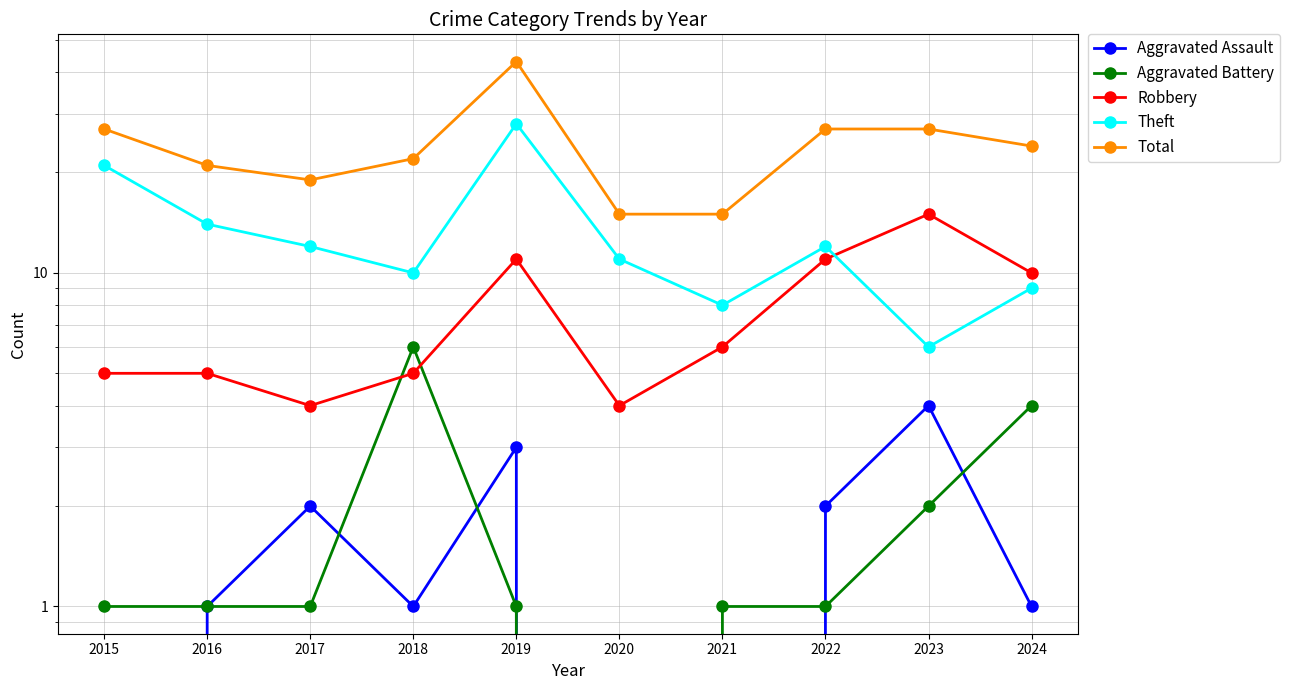

How many interior local peaks does the Aggravated Battery series have?

1